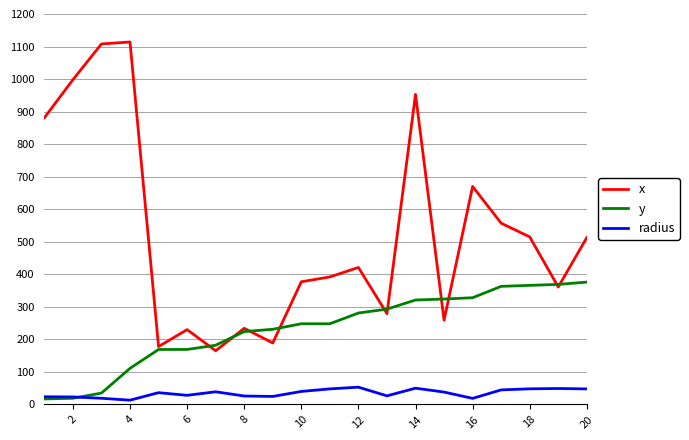

At how many categories does at least one series exceed 747?

5